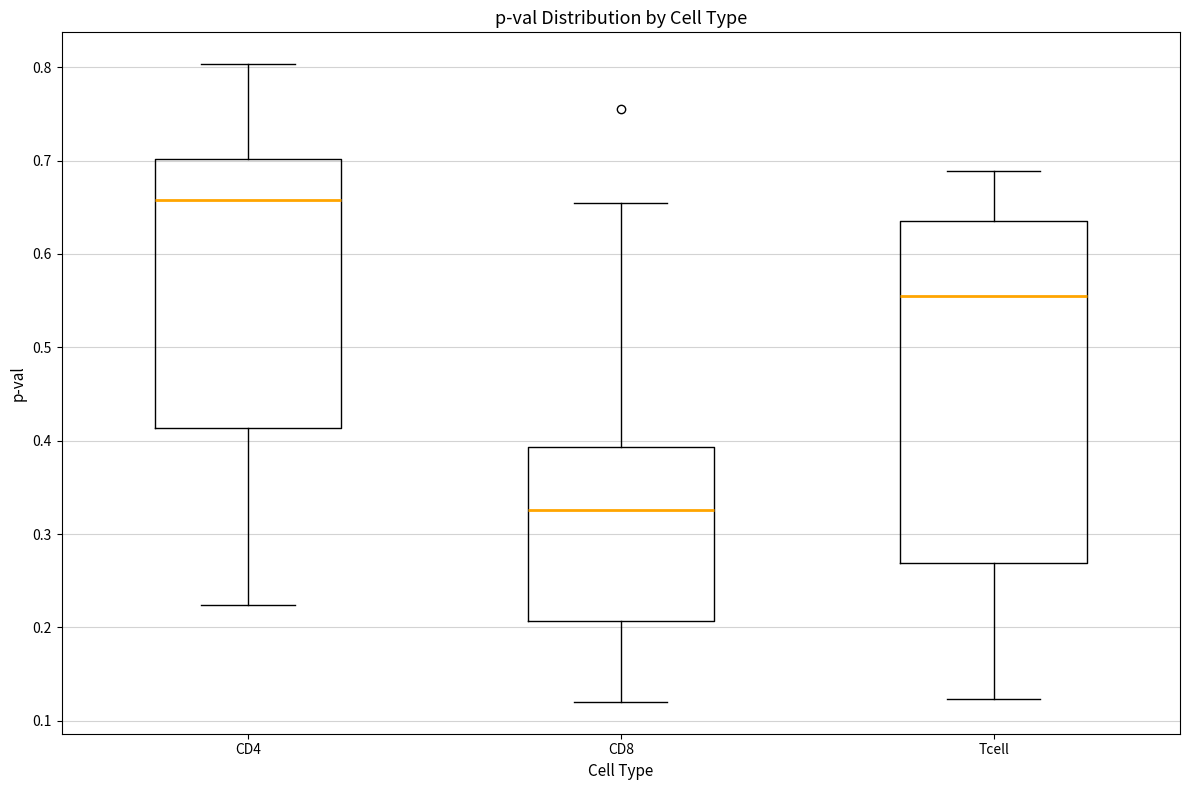

Comparing the boxes themselves (not the whiskers), which one is the tallest?

Tcell